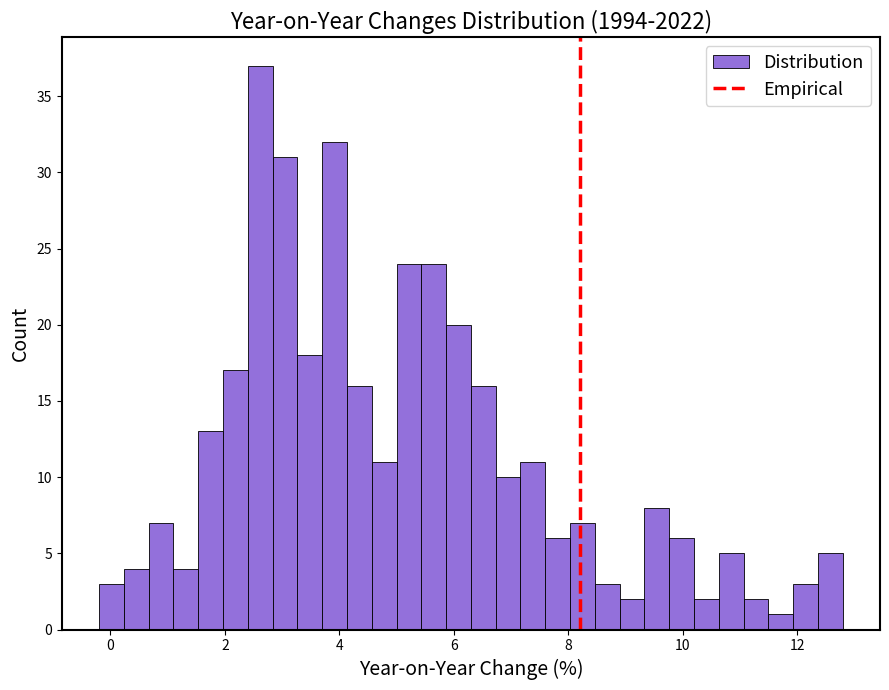

Read against the x-axis, roughly where is the centre of the tallest bar?

2.6